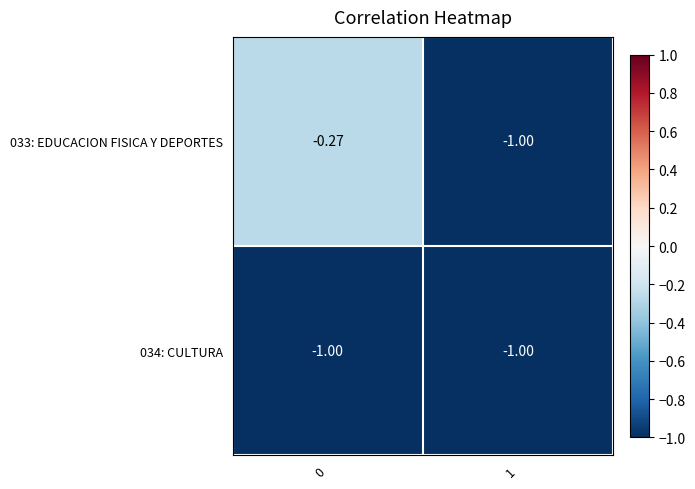

Reading left to right, transcribe all the data shown in this chart.

033: EDUCACION FISICA Y DEPORTES: 0=-0.3	1=-1.0
034: CULTURA: 0=-1.0	1=-1.0